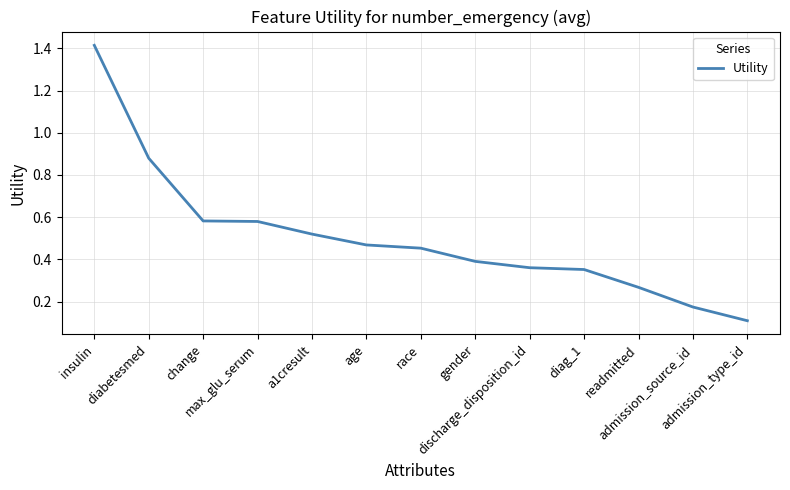

Where is the data nearest to the value 0?

admission_type_id